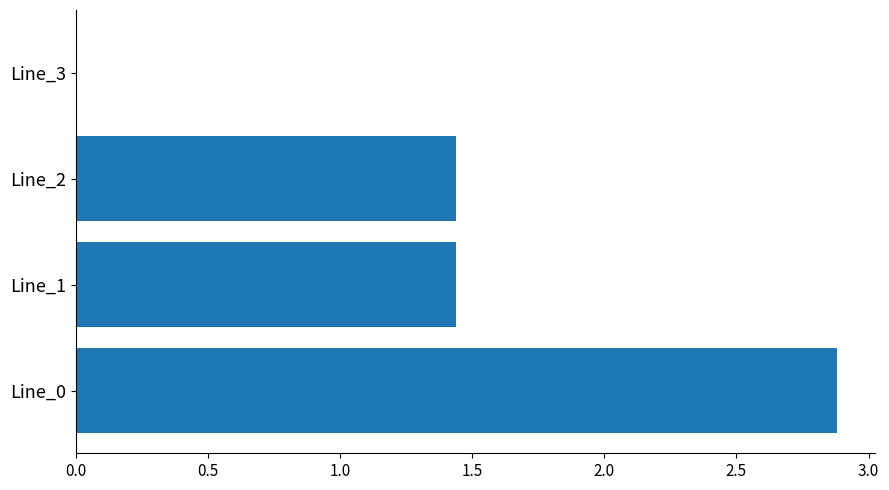

Does the chart contain stacked bars?

No